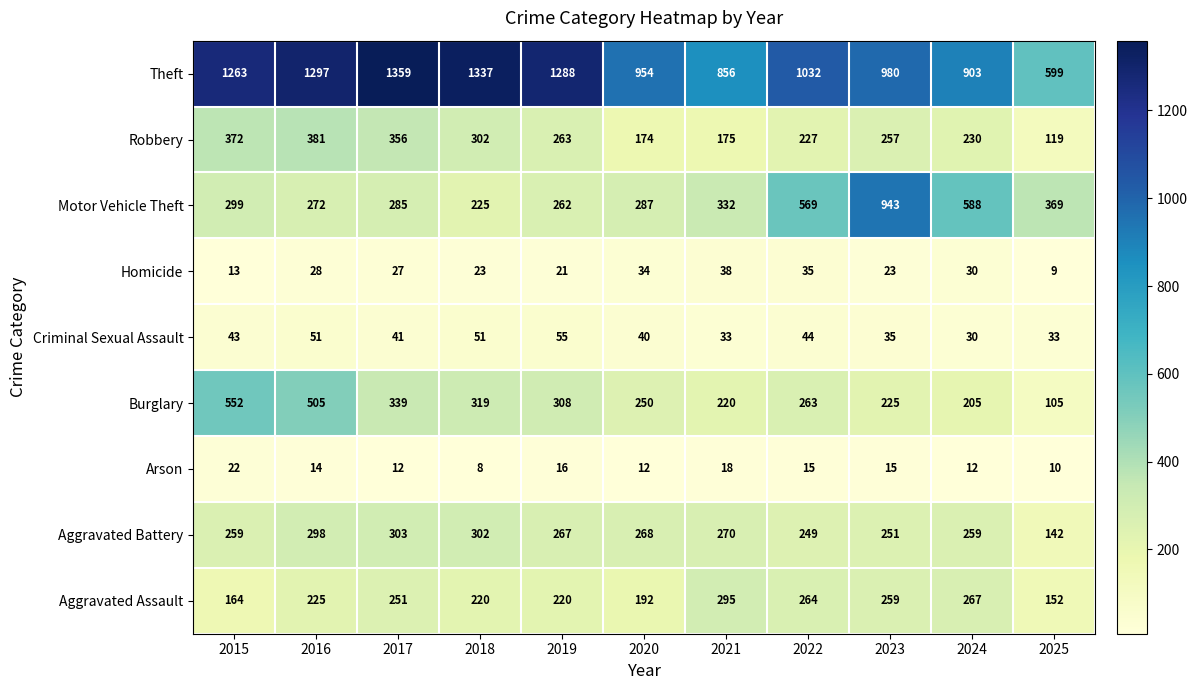

At which category is the sum across all series the highest?

2016